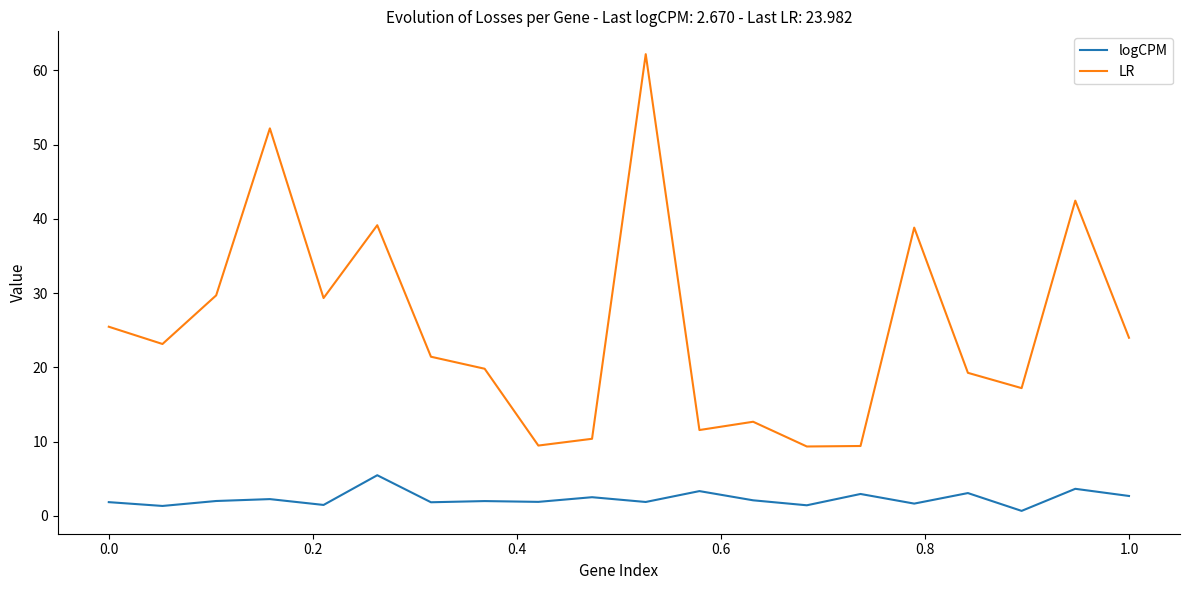

What is the smallest value displayed?

0.7